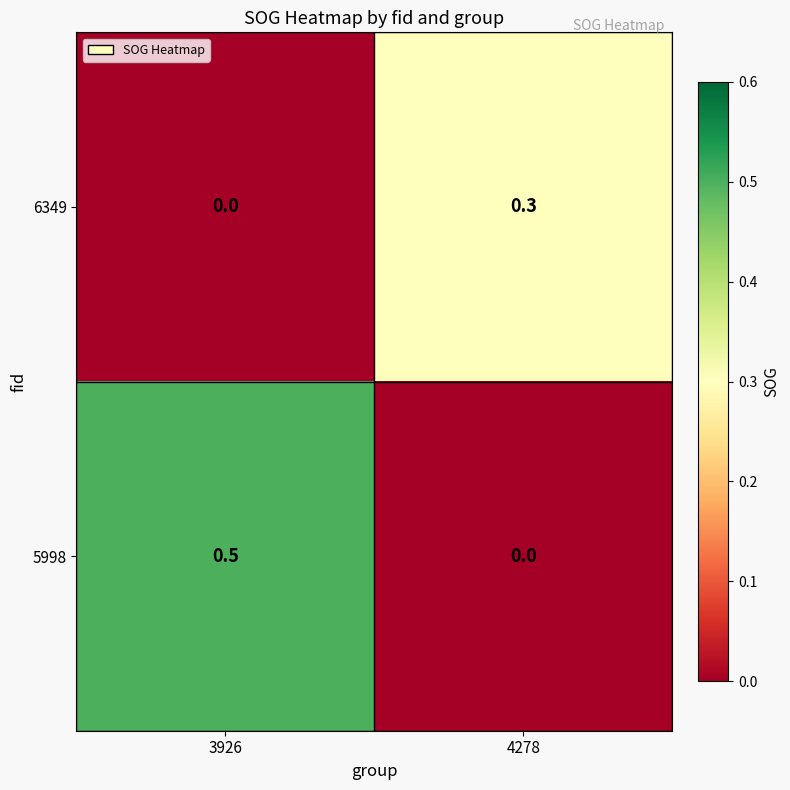

What is the sum of the 6349 values at 4278 and 3926?

0.3